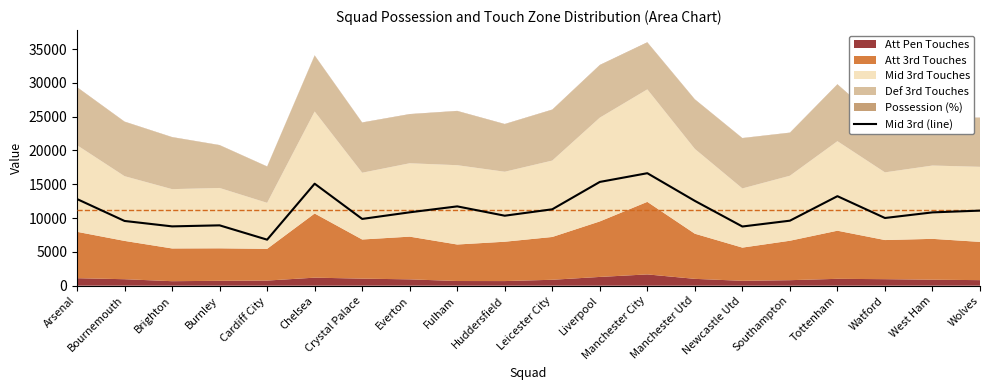

List the labels in order of value, largest first.

Manchester City, Liverpool, Chelsea, Tottenham, Arsenal, Manchester Utd, Fulham, Leicester City, Wolves, Everton, West Ham, Huddersfield, Watford, Crystal Palace, Southampton, Bournemouth, Burnley, Brighton, Newcastle Utd, Cardiff City